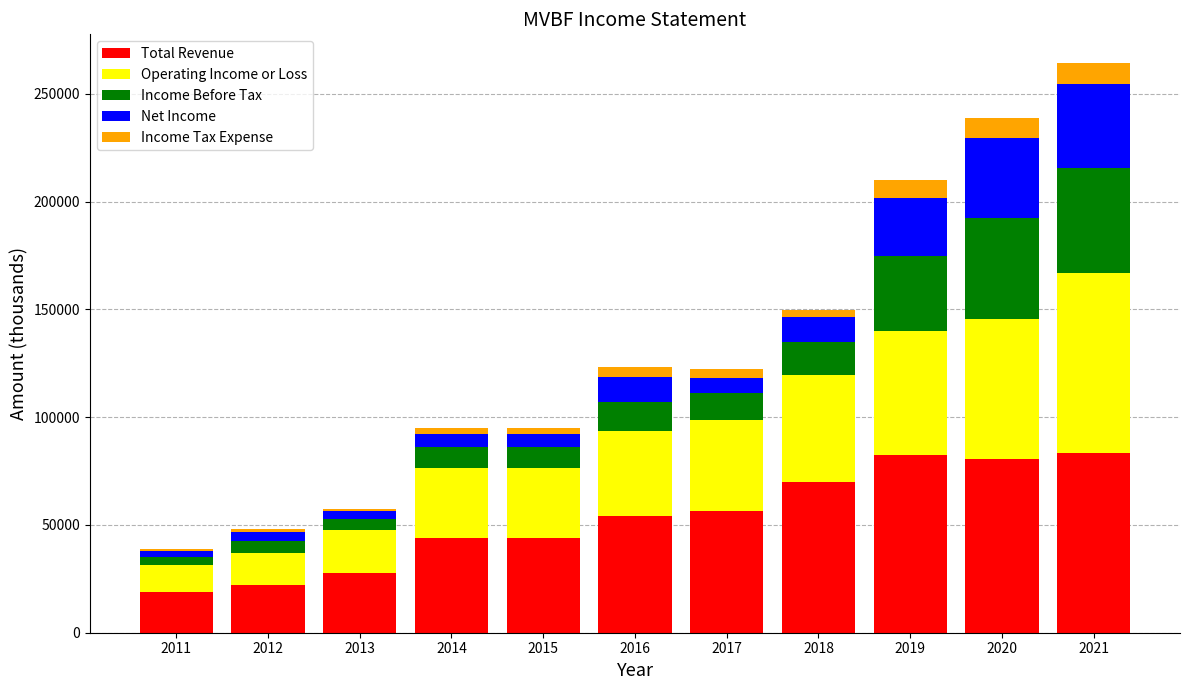

What is the value of the Total Revenue bar at the 11th from the left?

83400